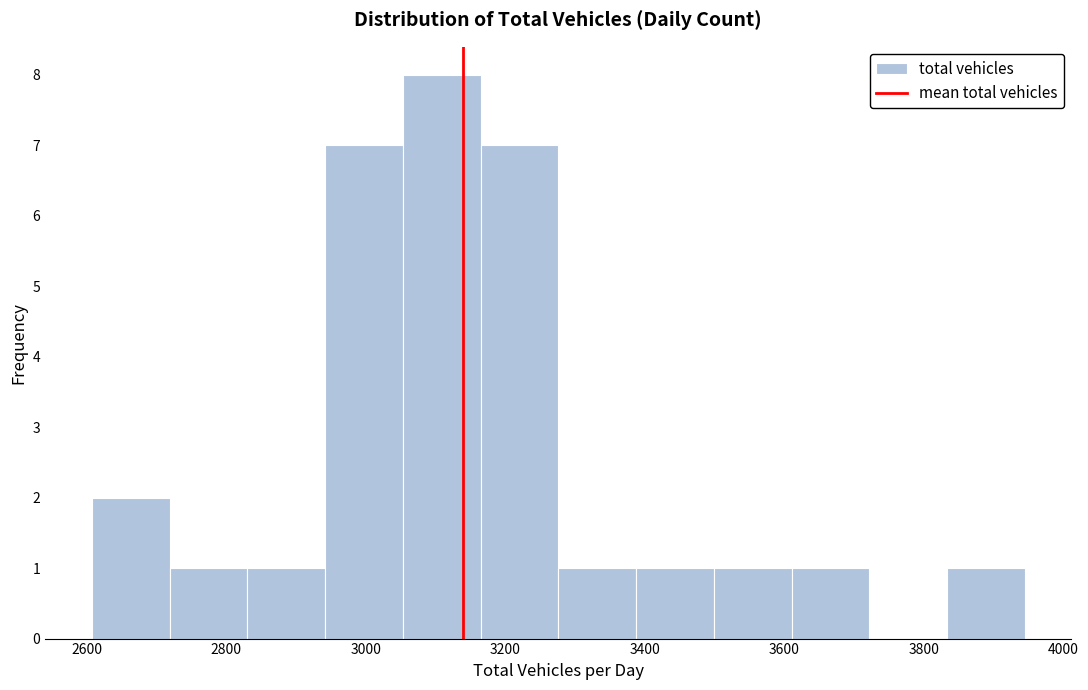

Reading left to right, list every bar in this chart as the range it spans on the x-axis followed by its height. Neither the bar edges nor the heights are printed on the chart, so give them approximately, as read against the axes.

2600 to 2720: 2
2720 to 2840: 1
2840 to 2940: 1
2940 to 3060: 7
3060 to 3160: 8
3160 to 3280: 7
3280 to 3380: 1
3380 to 3500: 1
3500 to 3620: 1
3620 to 3720: 1
3720 to 3840: 0
3840 to 3940: 1